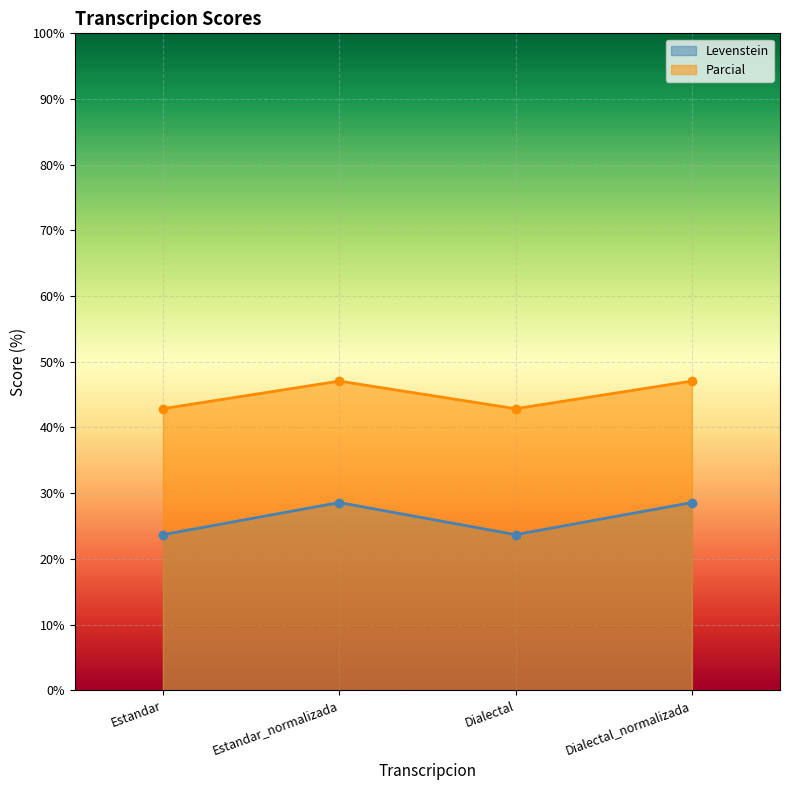

What is the label of the 1st point from the right?

Dialectal_normalizada